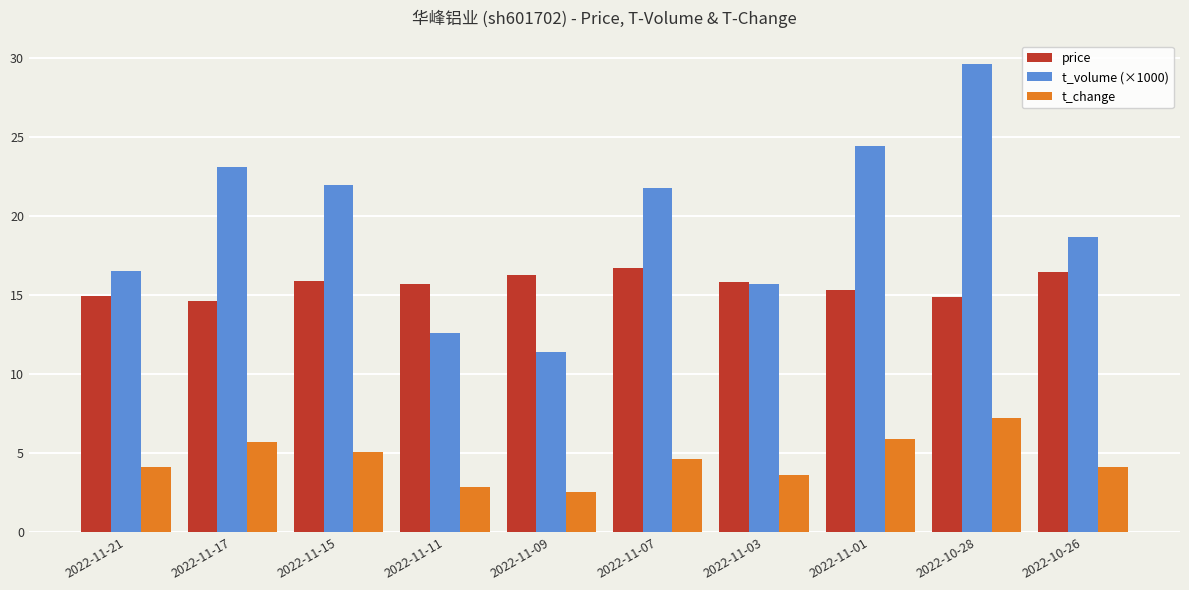

What is the approximate value of t_change at 2022-11-15?

5.1